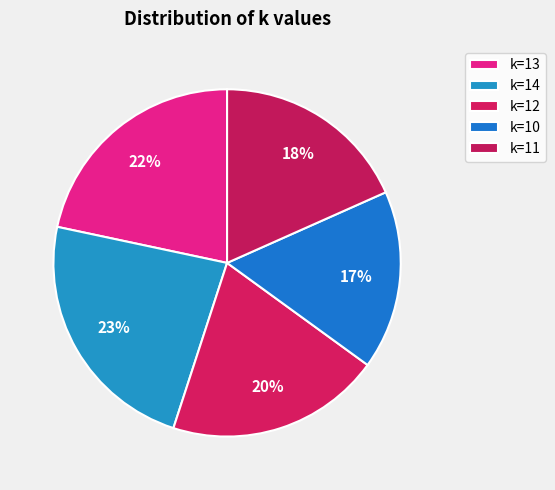

Rank the categories by value from lowest to highest.

k=10, k=11, k=12, k=13, k=14